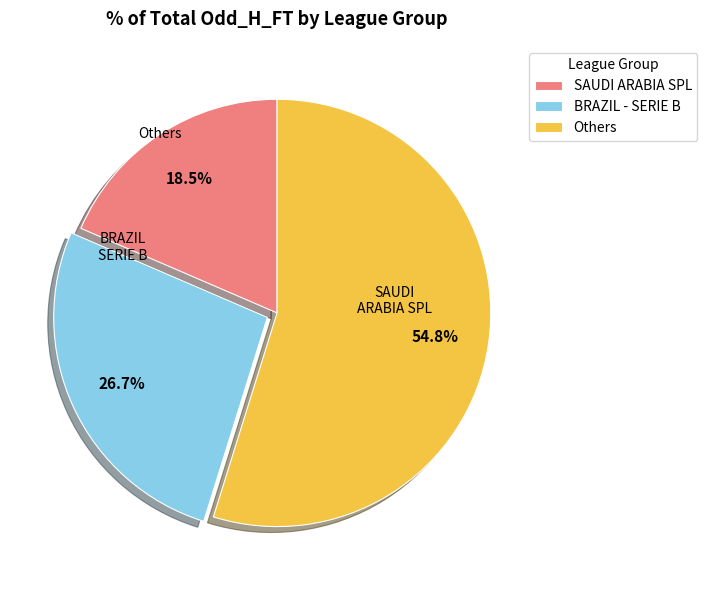

Combined, what portion of the pie is Others and SAUDI ARABIA SPL?

73.3%